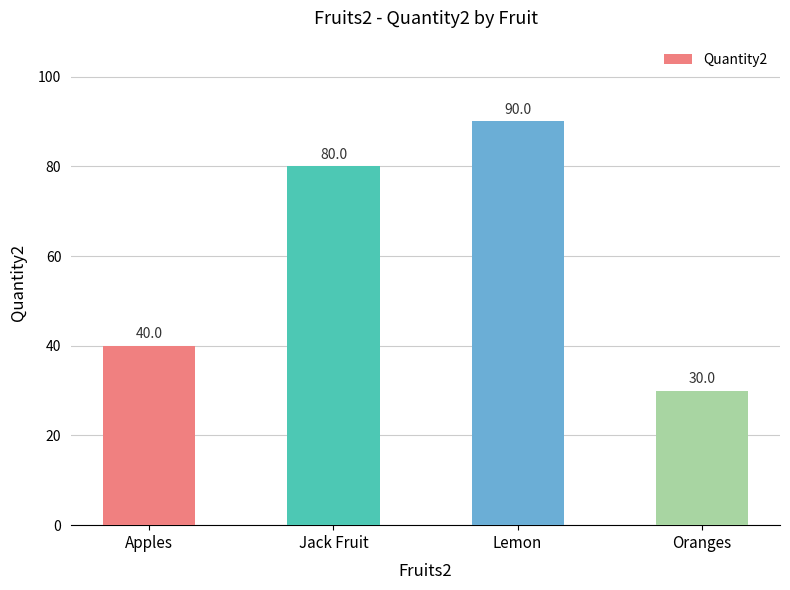

The chart shows a value of 40 at Apples. True or false?

True